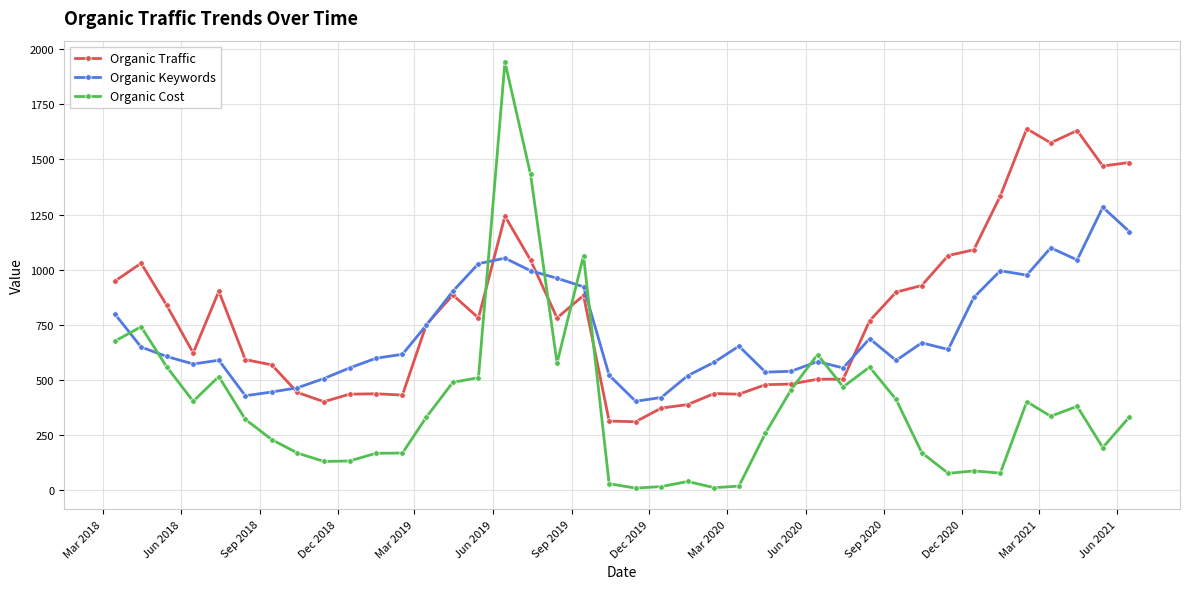

What is the lowest value of the Organic Keywords series?

403